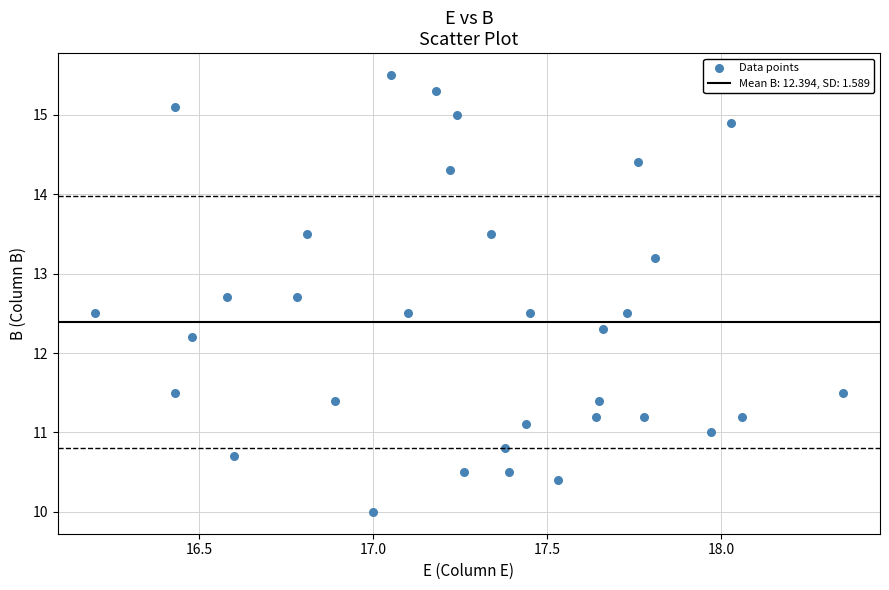

What is the range of X values (max minus min)?

2.2